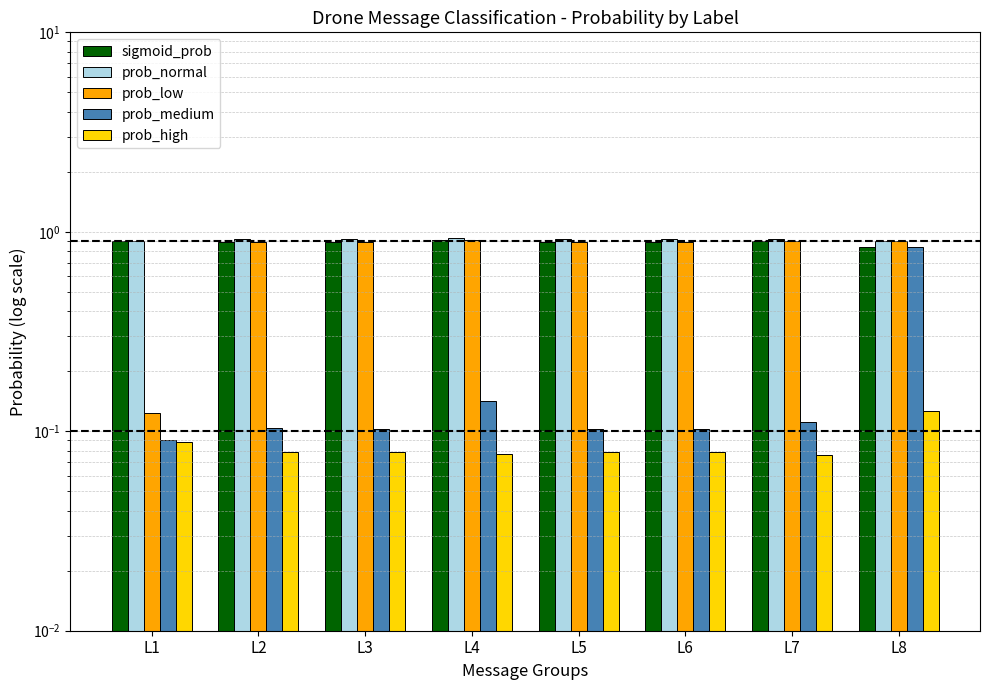

What is the value of the sigmoid_prob bar at the 5th from the left?

0.9